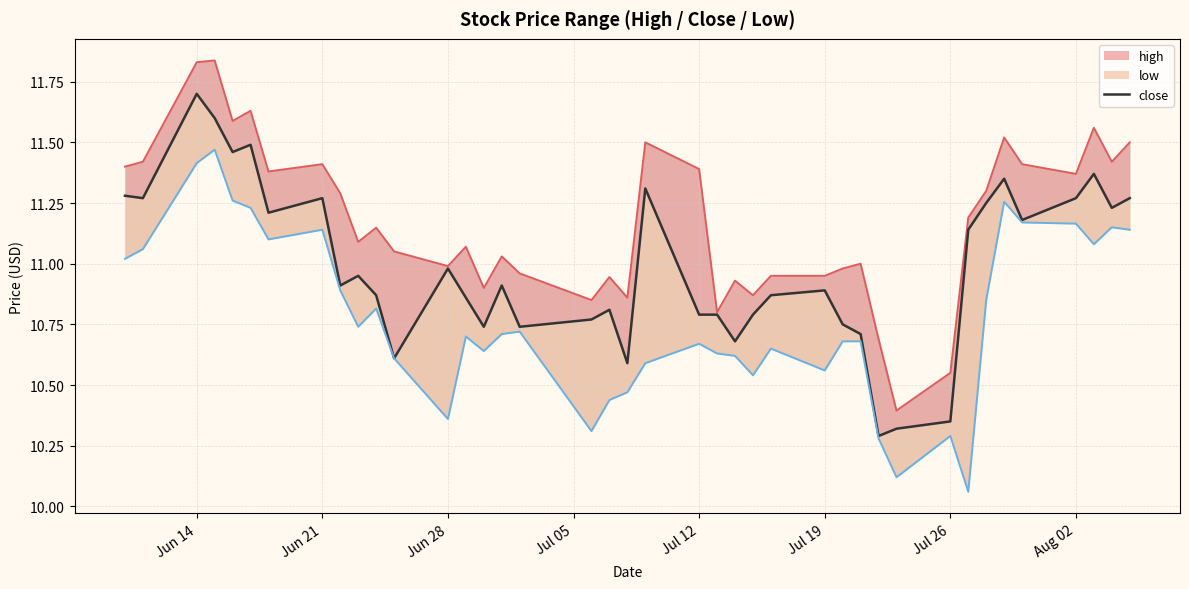

How many data points does each series have?

40